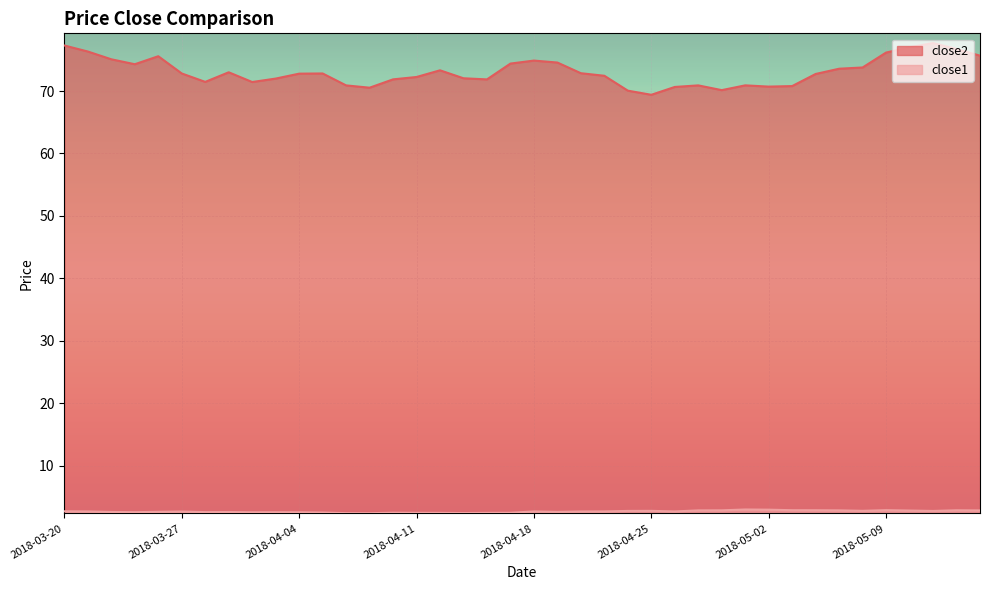

Between 2018-04-05 and 2018-04-26, which series saw the biggest shift?

close2